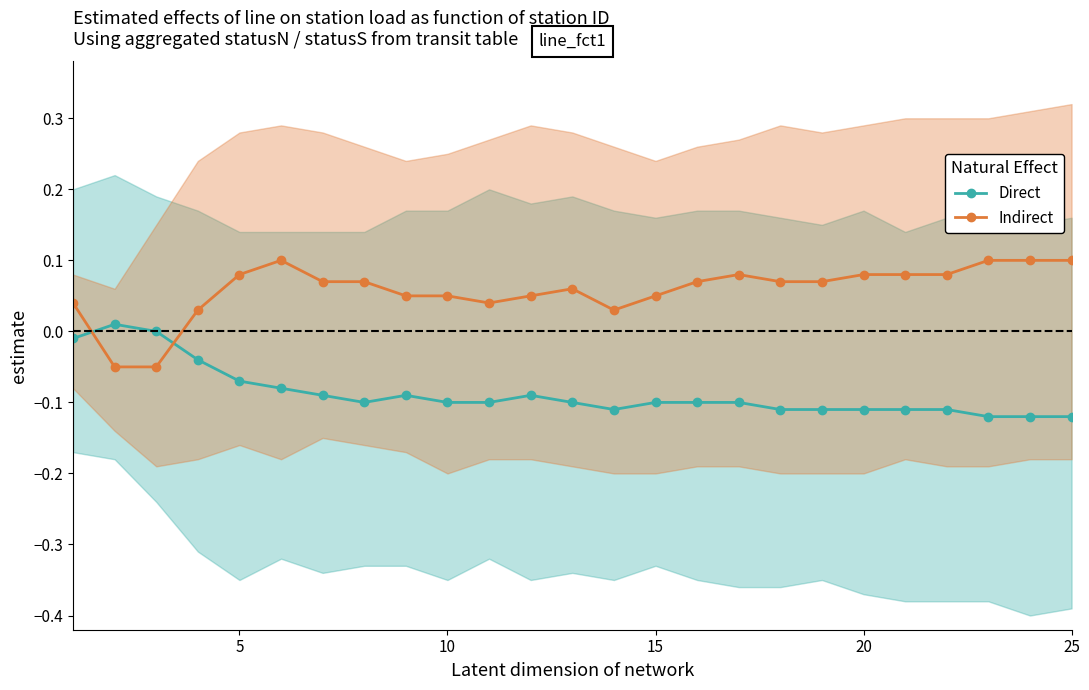

How many times do Direct and Indirect cross each other?

2